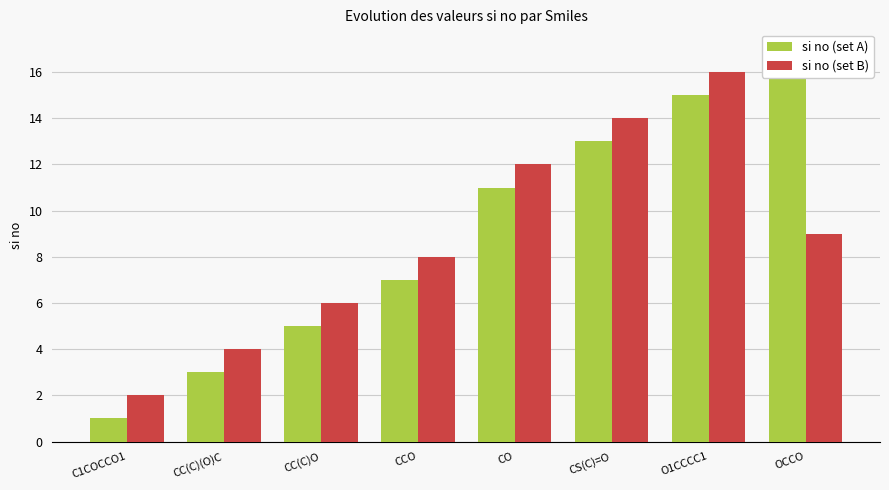

The value of si no (set A) at CC(C)(O)C is 2. True or false?

False